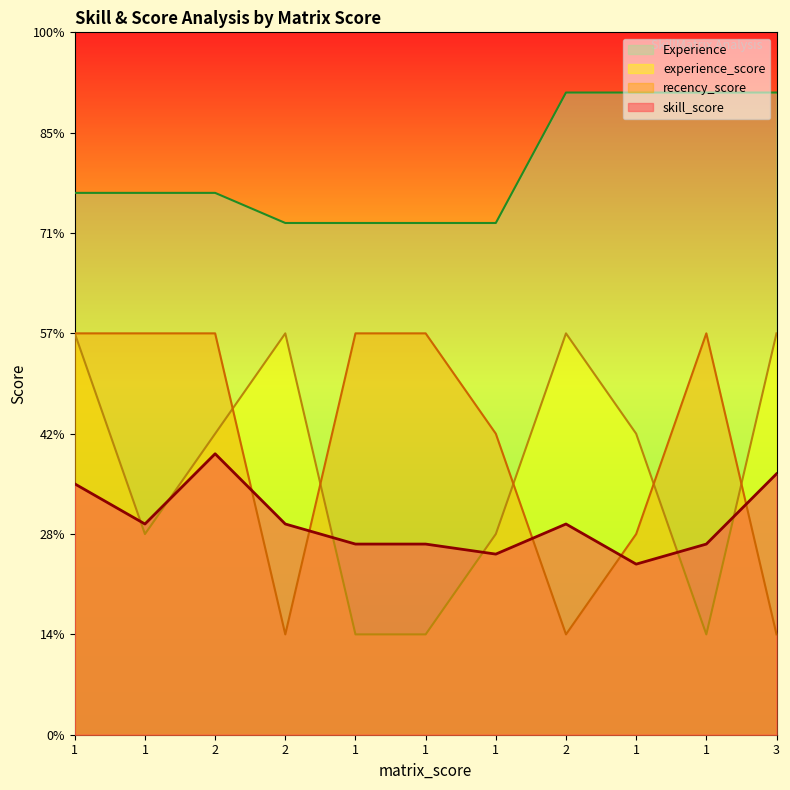

Where does the experience_score series first go above 3?

1